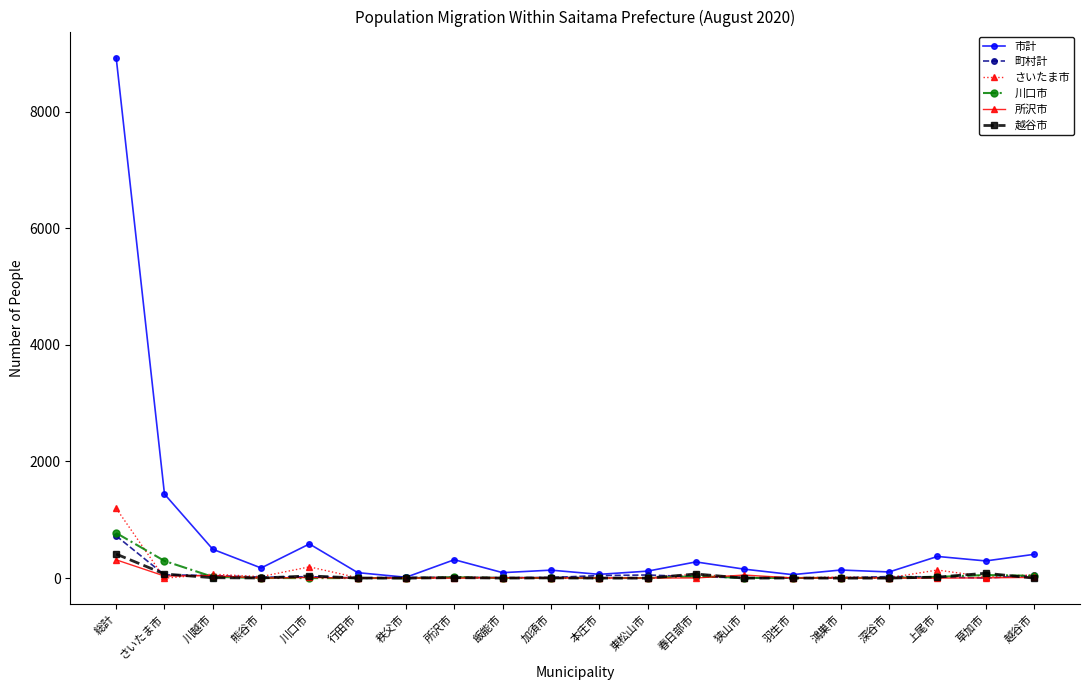

Which series has the widest spread of values?

市計